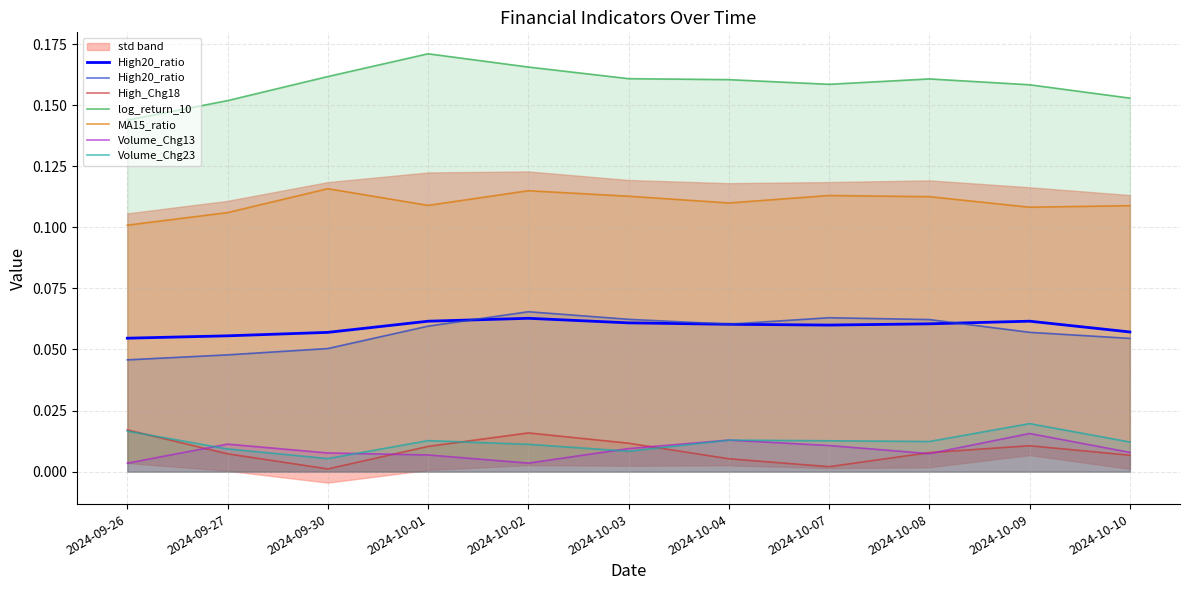

Count the number of categories in the chart.

11